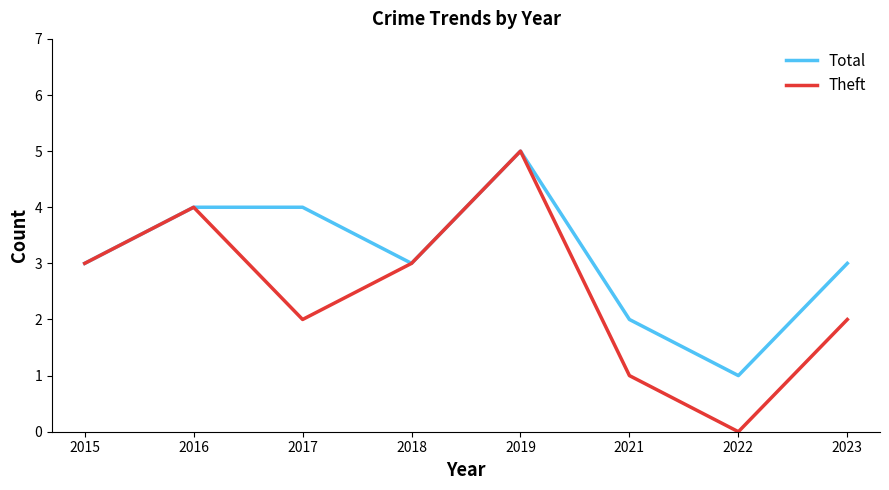

True or false: Theft has more than 1 points higher than both neighbors.

True